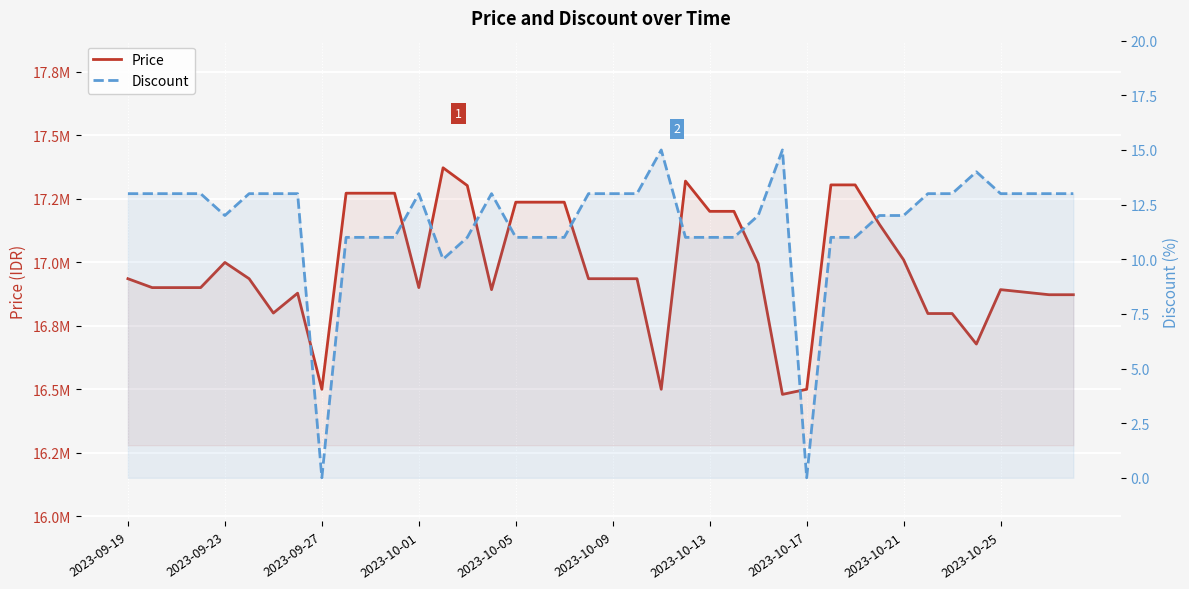

Rank the series by their average value, from lowest to highest.

Discount, Price